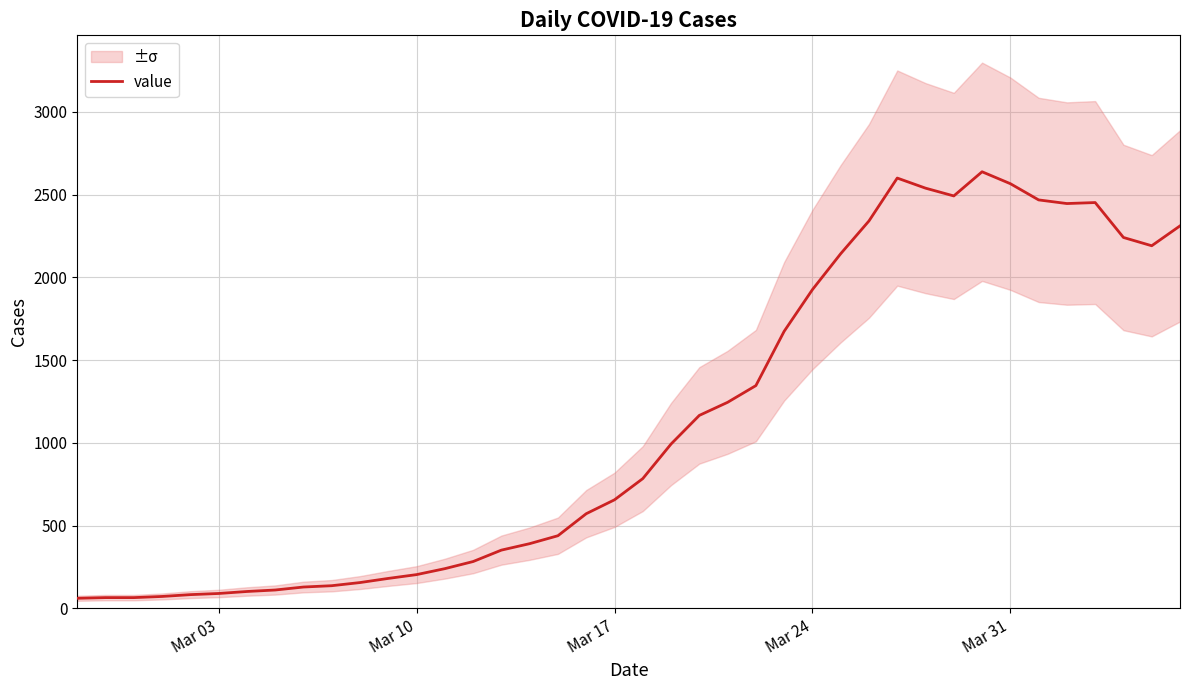

What is the minimum value shown in the chart?

61